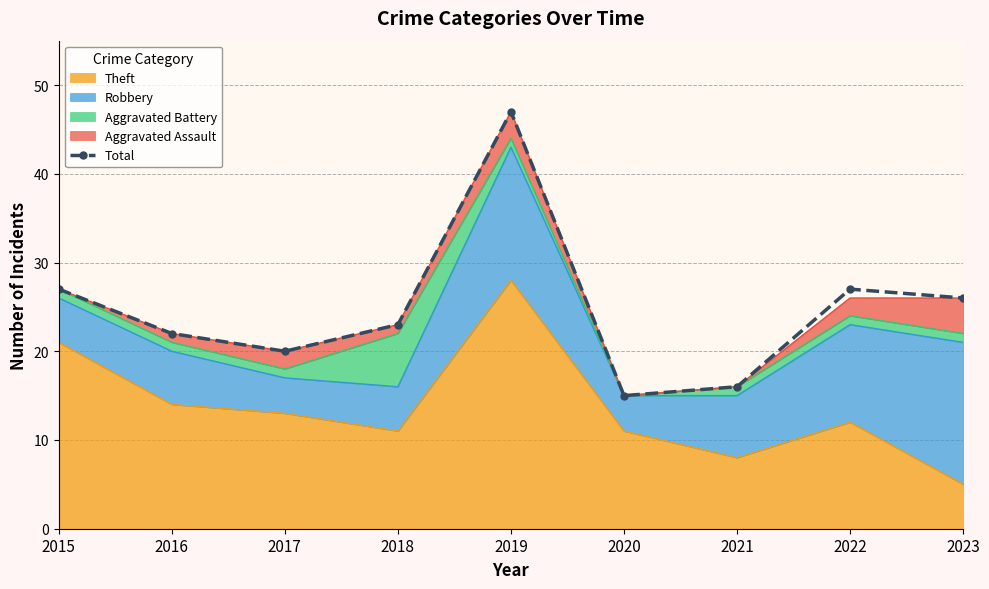

What is the difference between the maximum and minimum values?

32